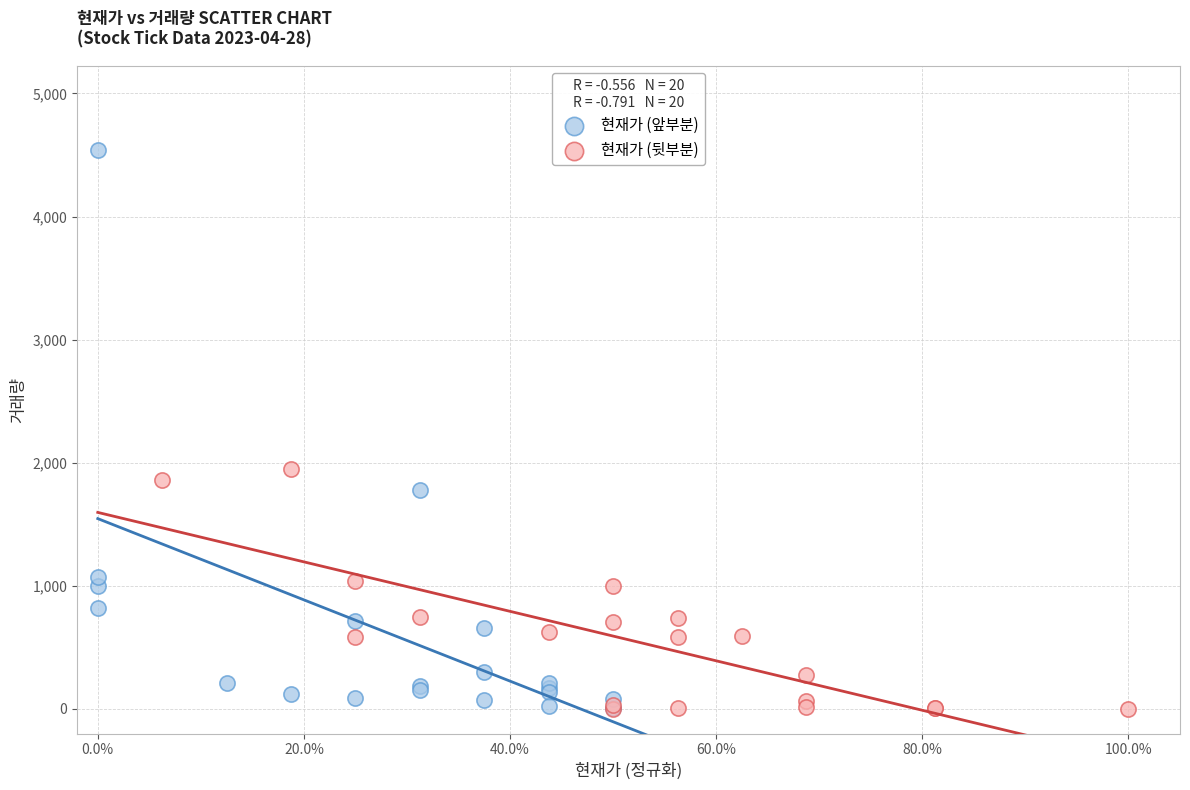

Which series has the widest spread of Y values?

현재가 (앞부분)